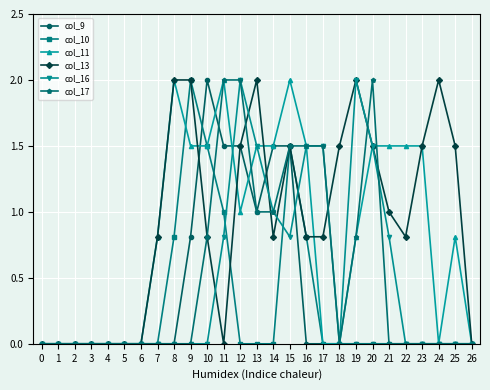

The col_9 series shows 1.5 at 12. True or false?

True